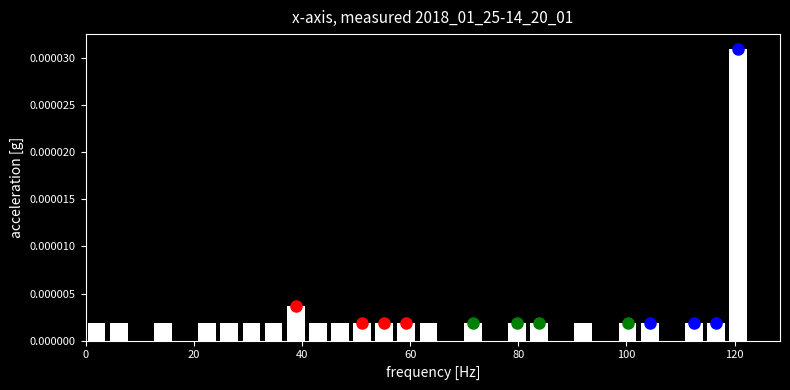

Read against the x-axis, roughly where is the centre of the tallest bar?

120